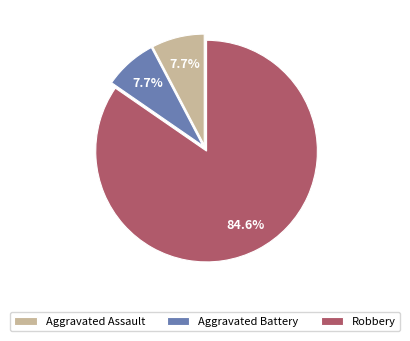

Which category has the biggest portion of the pie?

Robbery